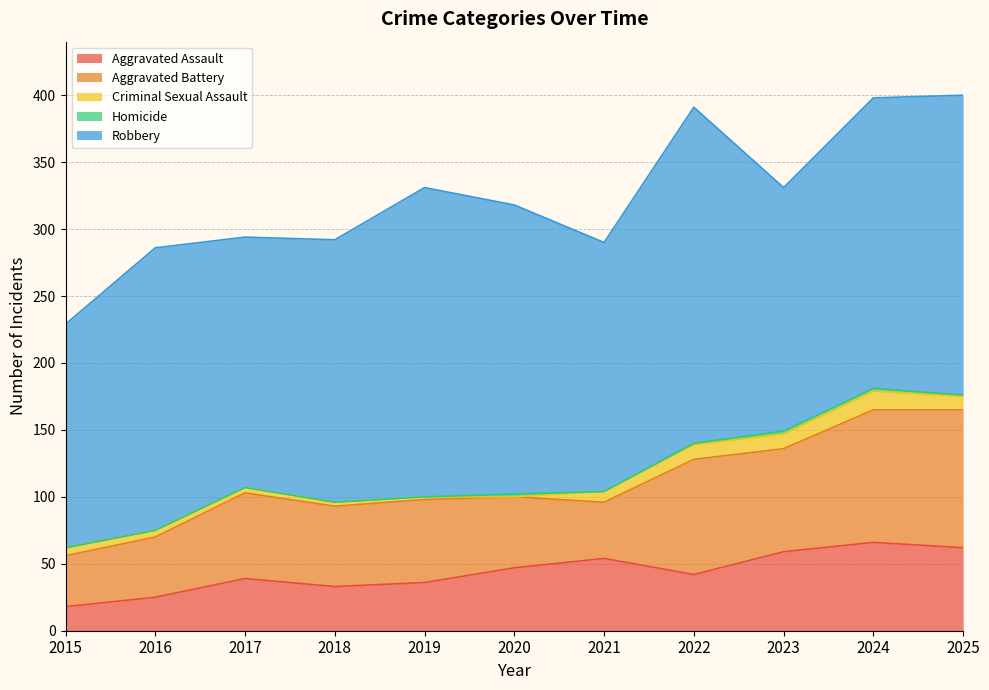

What is the sum of the Robbery values at 2021 and 2022?

437